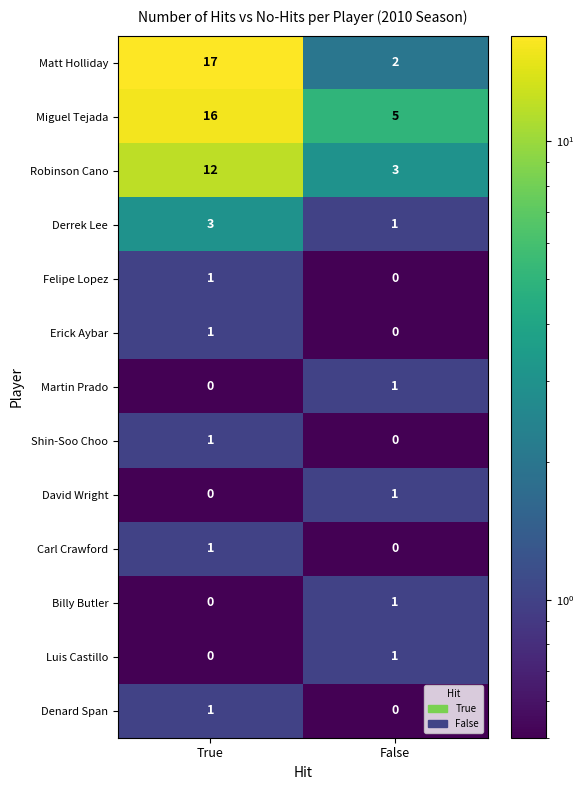

What is the total value across all series at False?

15